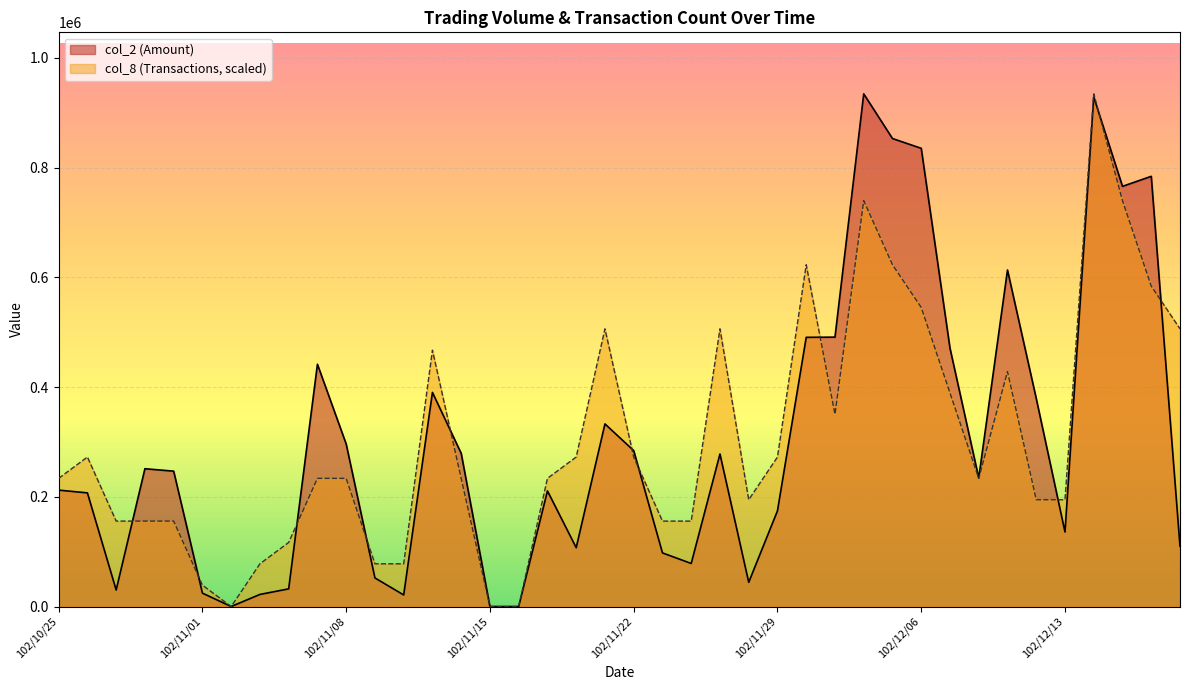

Rank the series by their maximum value, from lowest to highest.

col_2, col_8